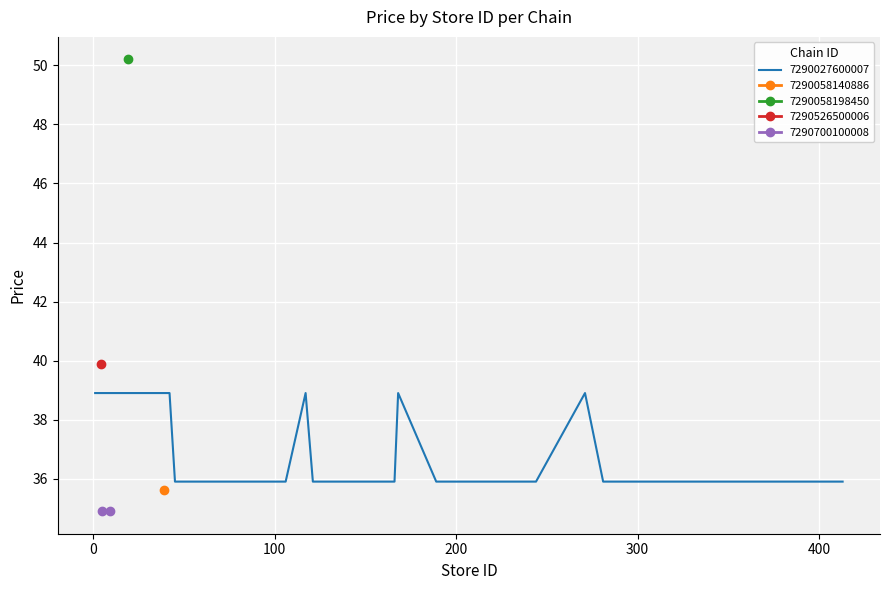

How many lines are shown in the chart?

1